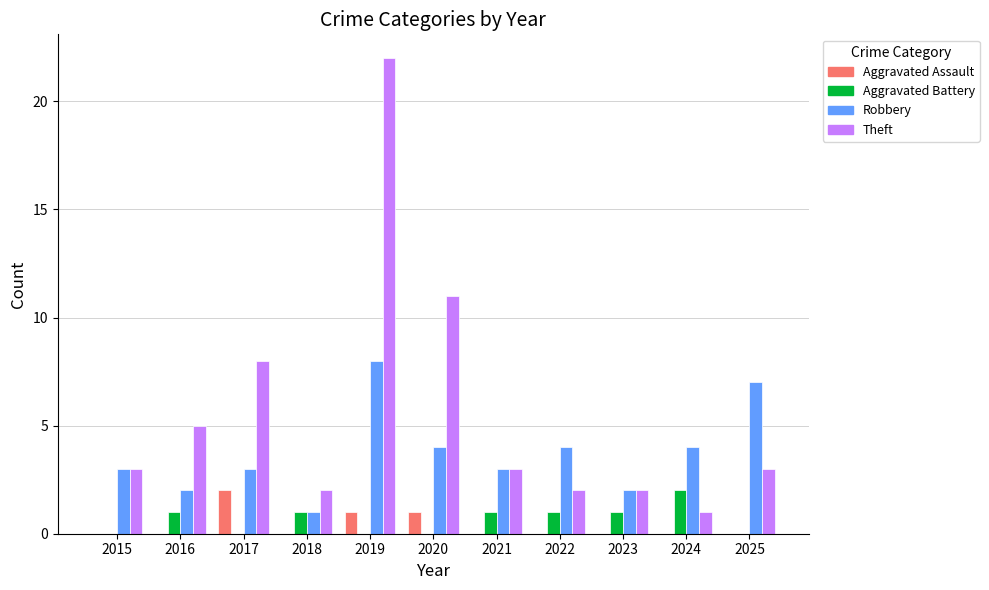

What is the highest value of the Theft series?

22